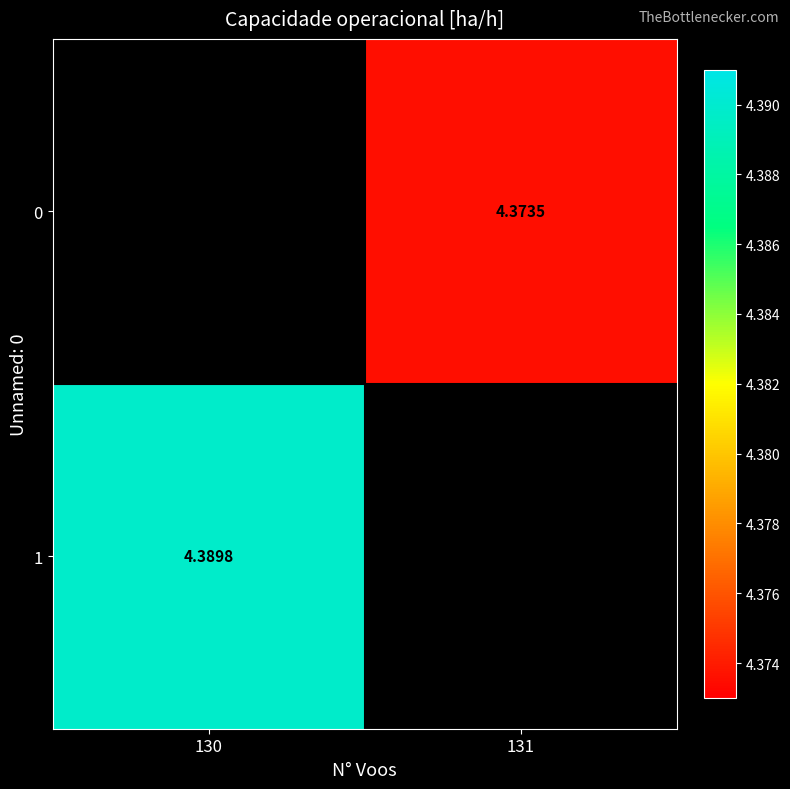

Between 131 and 130, which is larger?

130